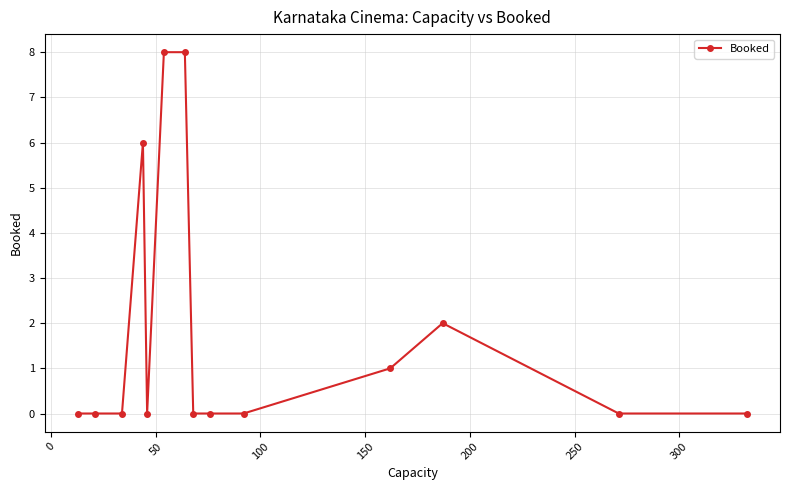

True or false: the data has more than 1 interior local peaks.

True